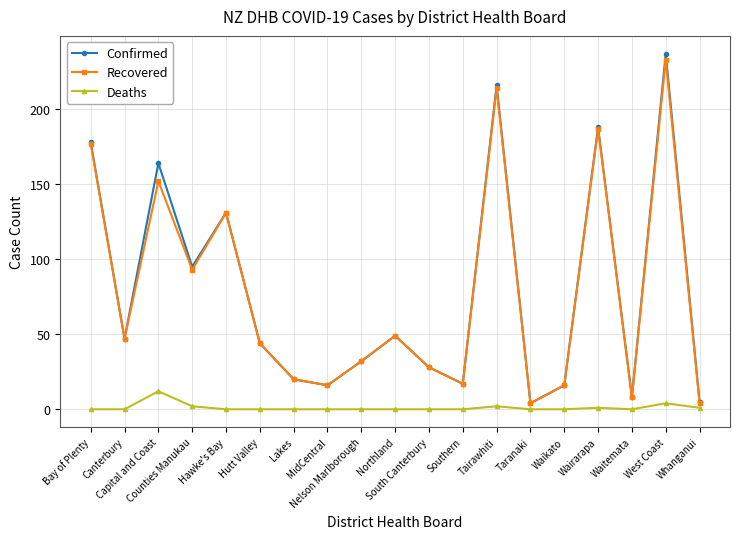

True or false: Deaths has more than 0 points higher than both neighbors.

True